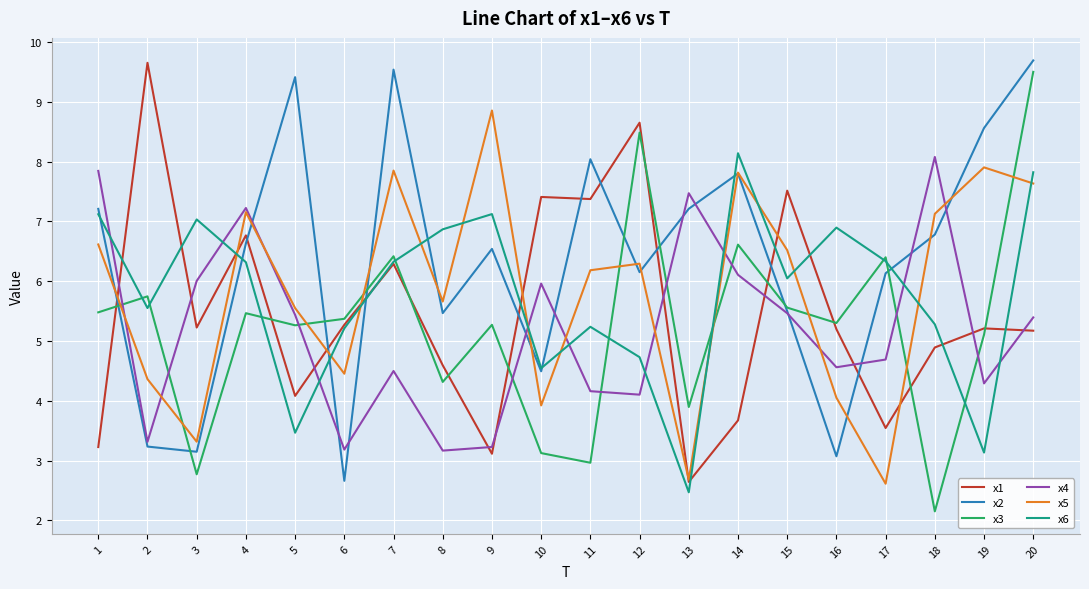

What is the maximum value for x4?

8.1